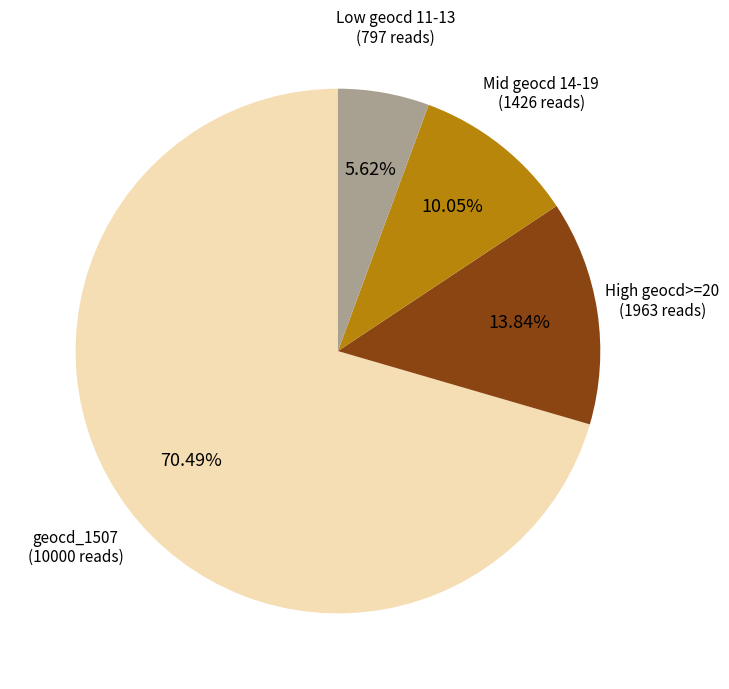

Is there any slice that represents more than half of the pie?

Yes